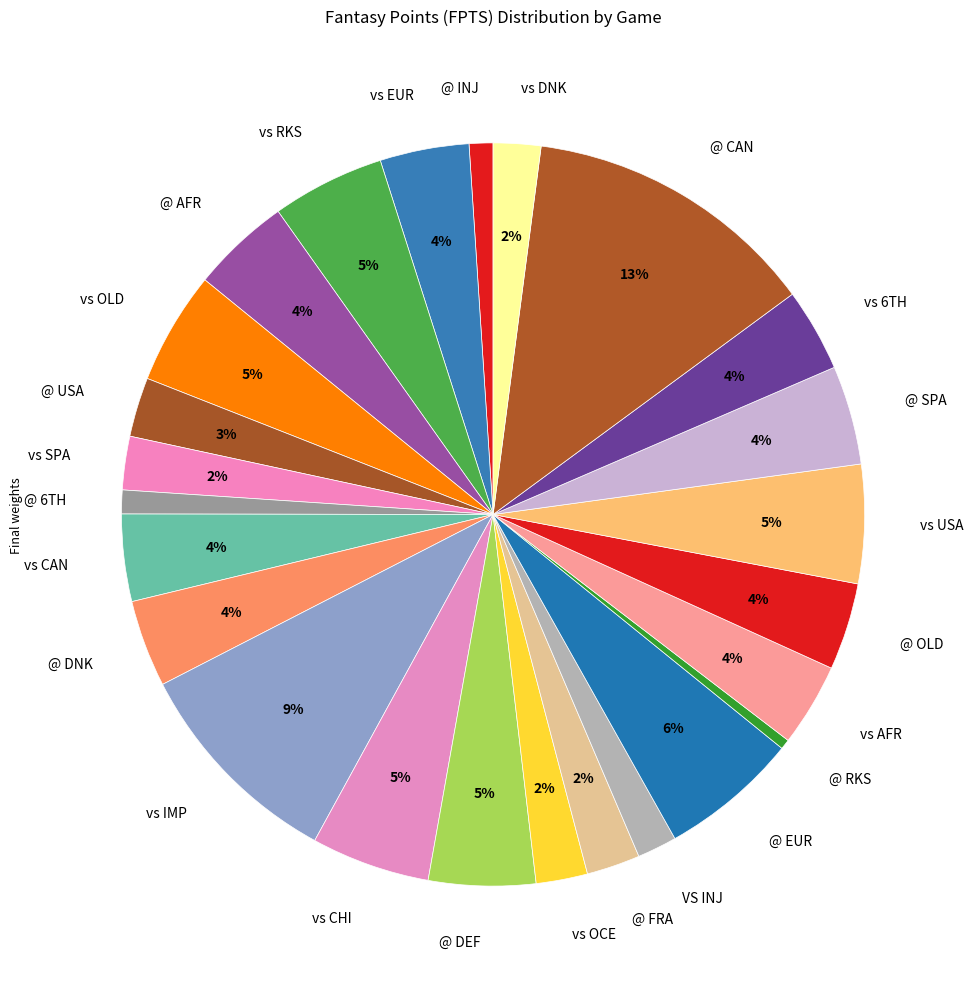

To the nearest percent, what is the average slice percentage?

4%